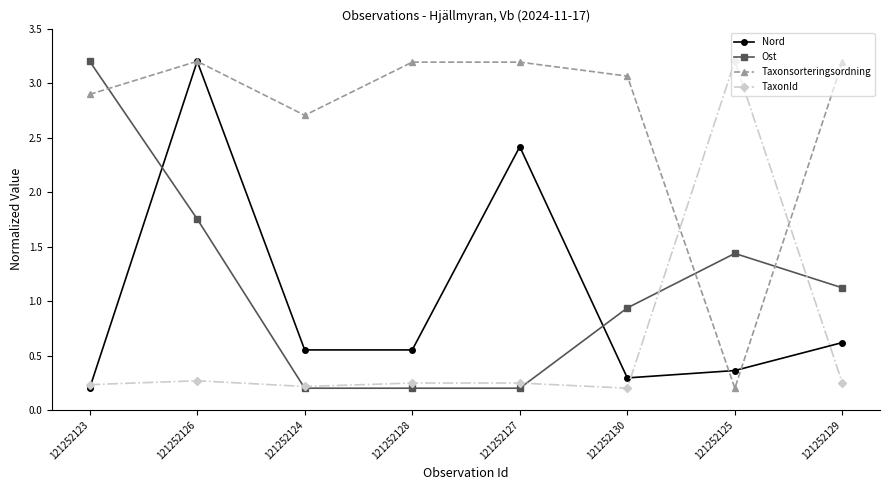

Rank the series at 121252125 from highest to lowest value.

TaxonId, Ost, Nord, Taxonsorteringsordning